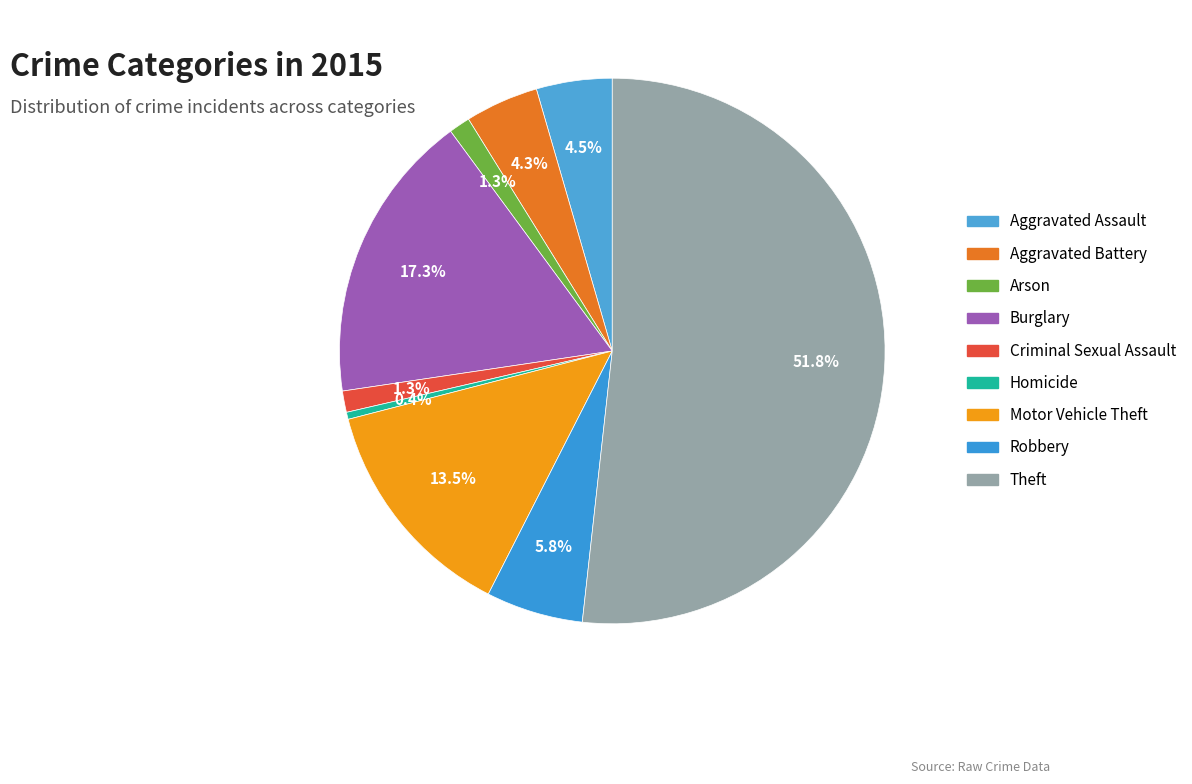

What percentage is the Aggravated Battery slice, to the nearest percent?

4%